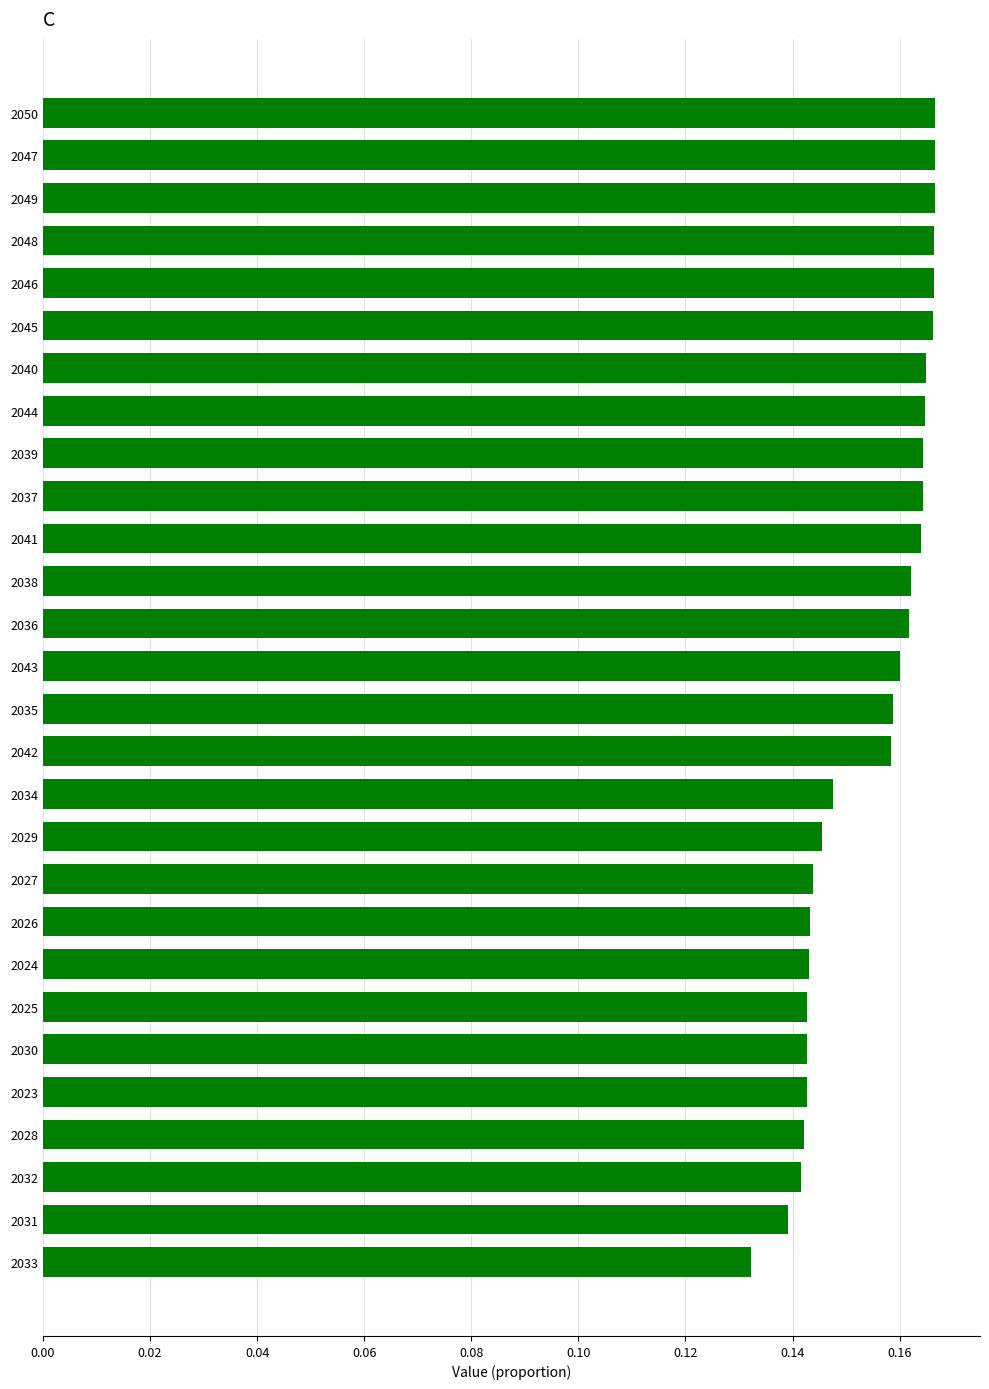

What is the sum of the values at 2045 and 2034?

0.3